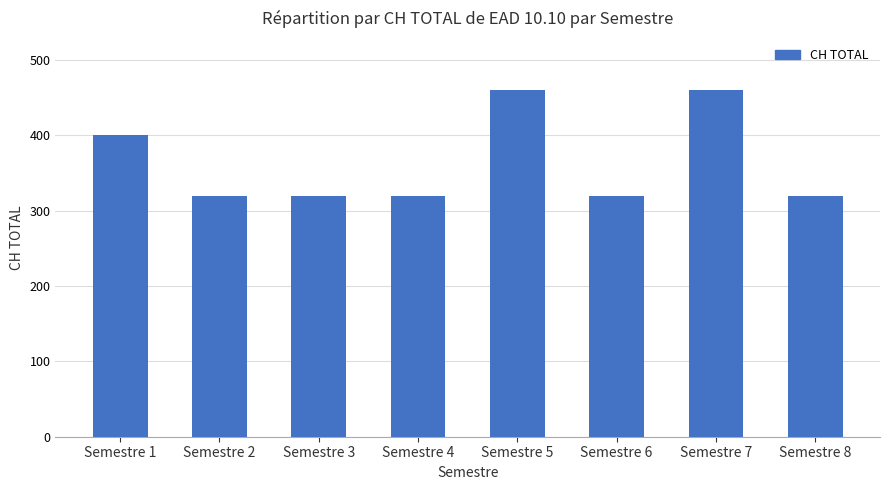

What is the ratio of the value at Semestre 1 to the value at Semestre 5?

0.9